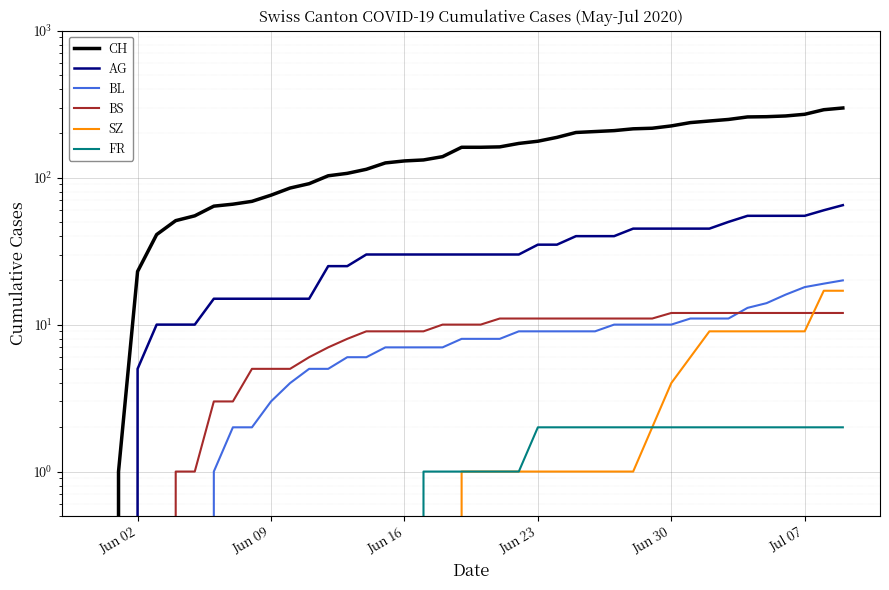

True or false: BS and FR intersect in this chart.

False